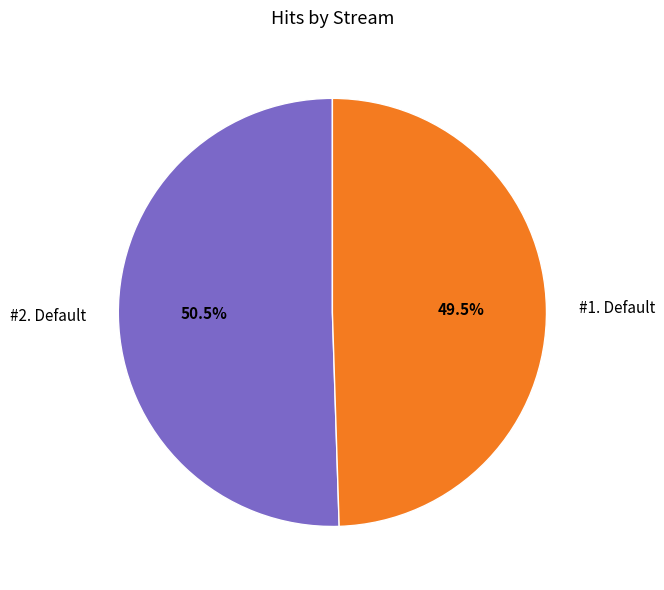

Is the sum of #1. Default and #2. Default greater than half?

Yes